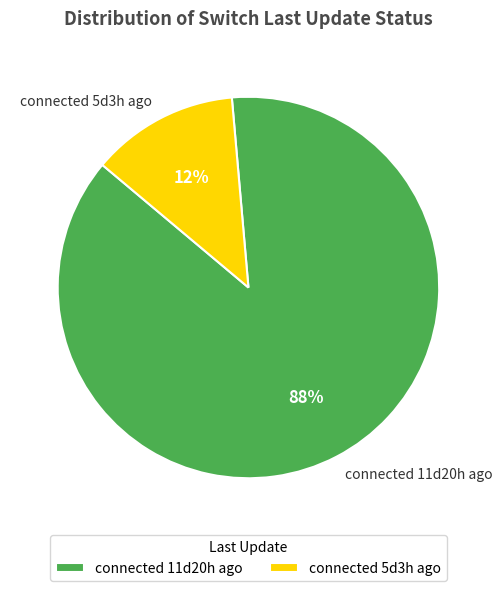

Is the sum of connected 5d3h ago and connected 11d20h ago greater than half?

Yes